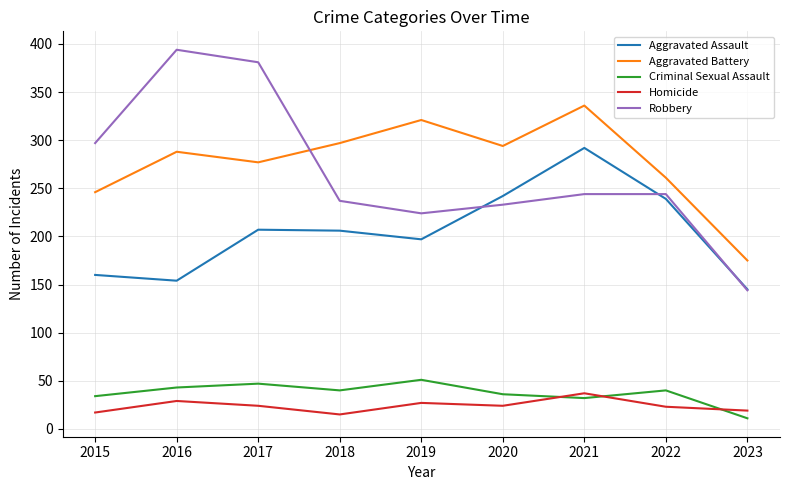

How many times do Aggravated Battery and Robbery cross each other?

1